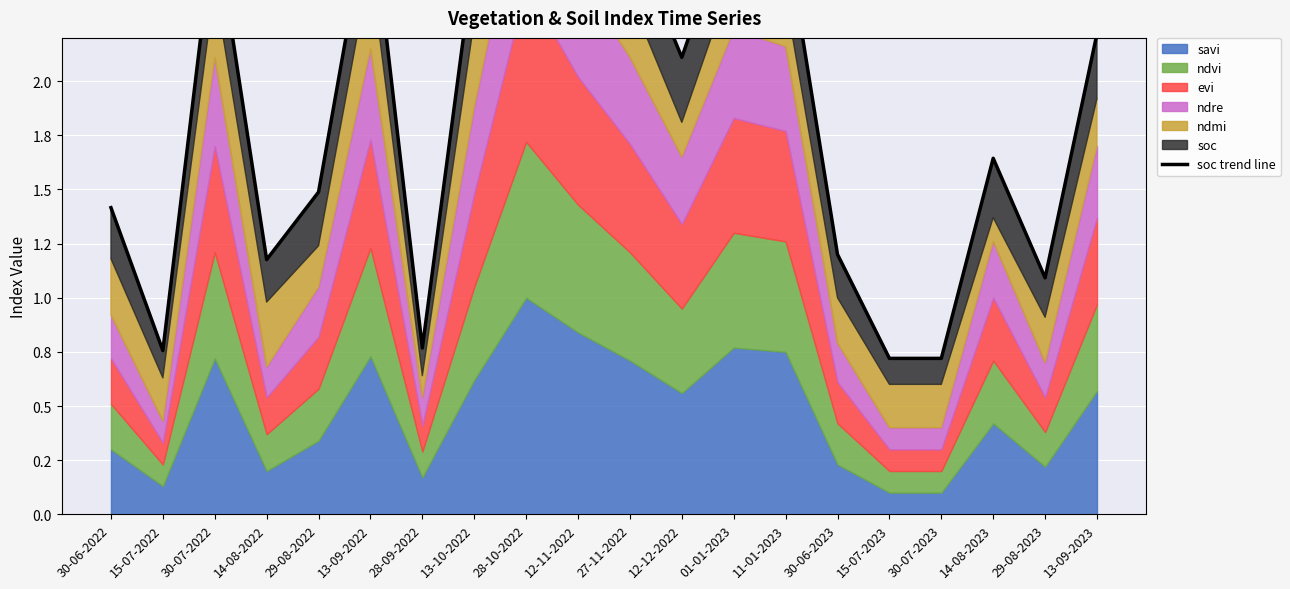

What is the difference between the maximum and minimum values?

3.0